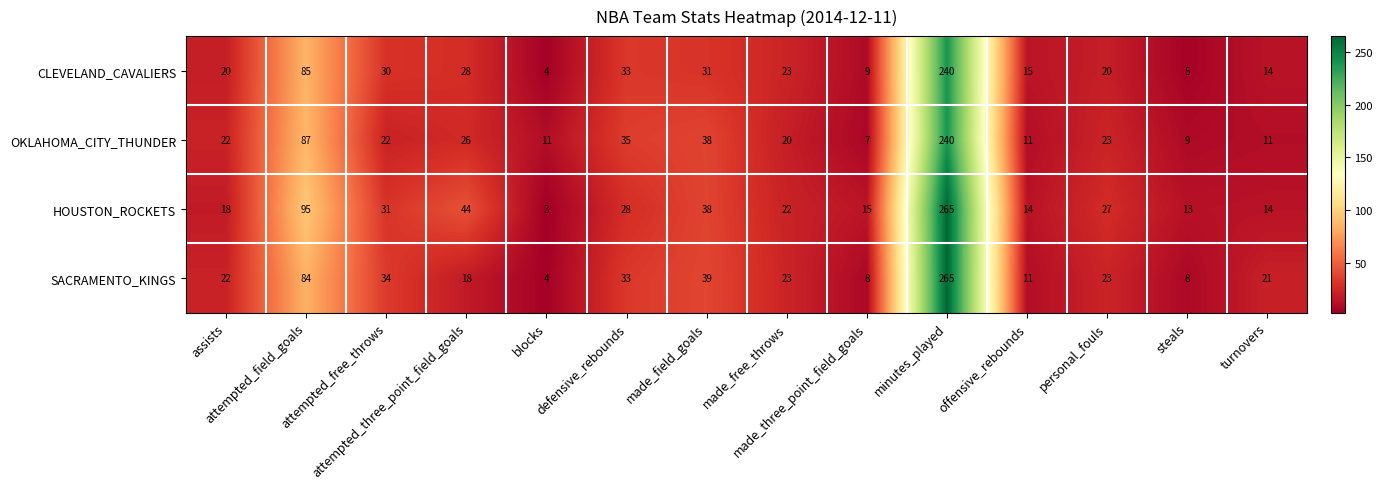

What is the maximum value for HOUSTON_ROCKETS?

265